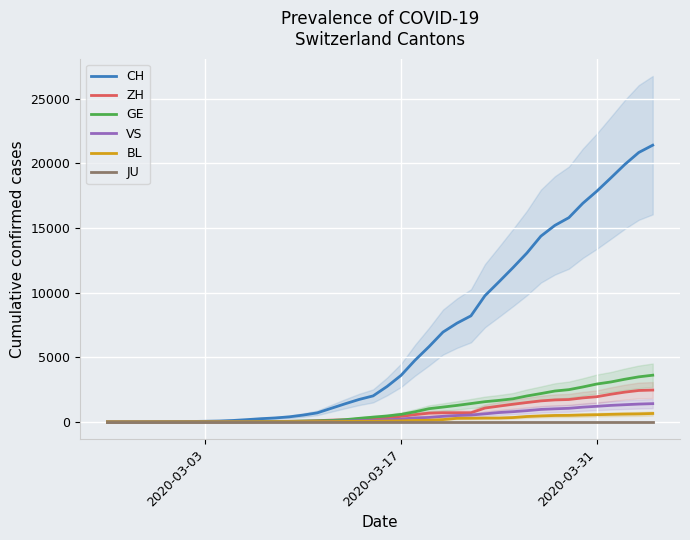

Which series has the largest total across all categories?

CH